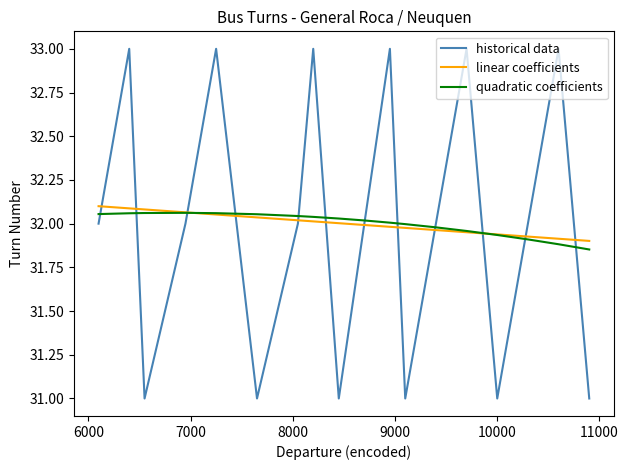

What is the maximum value shown in the chart?

33.0